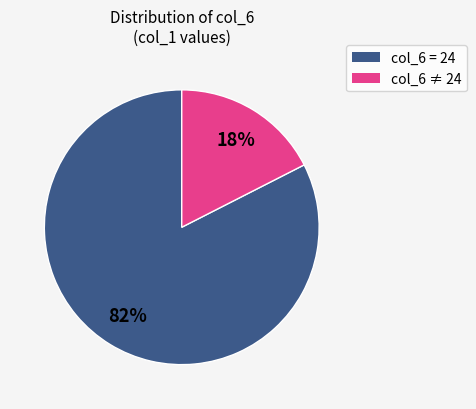

To the nearest percent, what is the average slice percentage?

50%